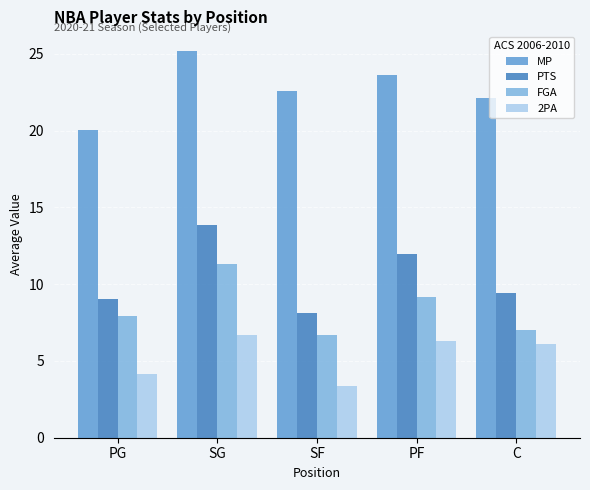

Rank the categories by PTS value from highest to lowest.

SG, PF, C, PG, SF